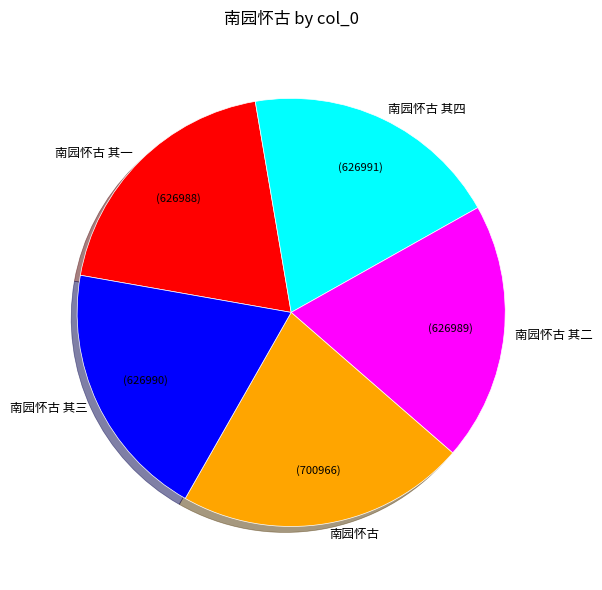

Is the sum of 南园怀古 其一 and 南园怀古 其二 greater than half?

No